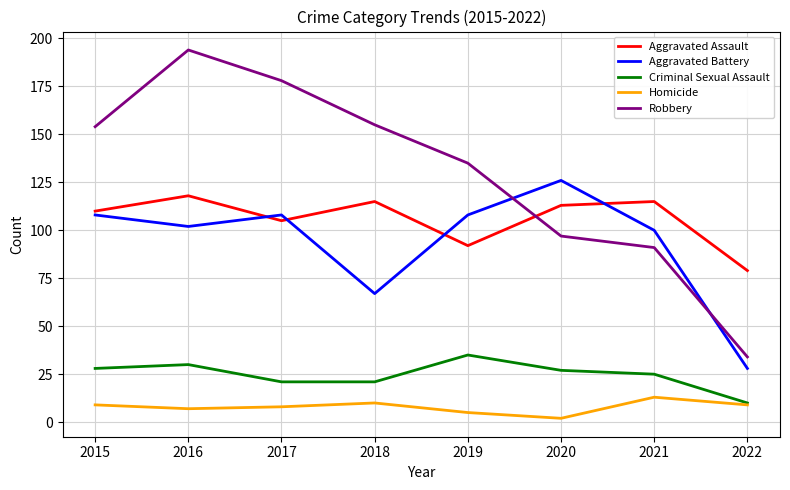

Where does the Aggravated Assault series first go above 113?

2016